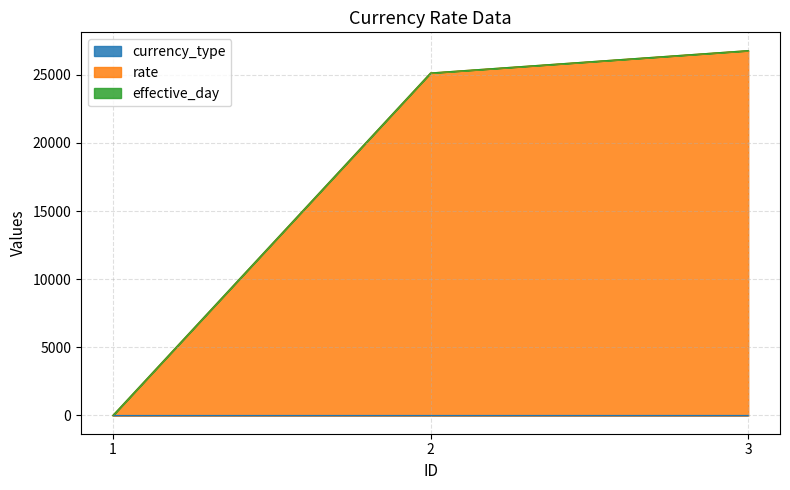

Is it true that currency_type equals 1.0 at 2?

True